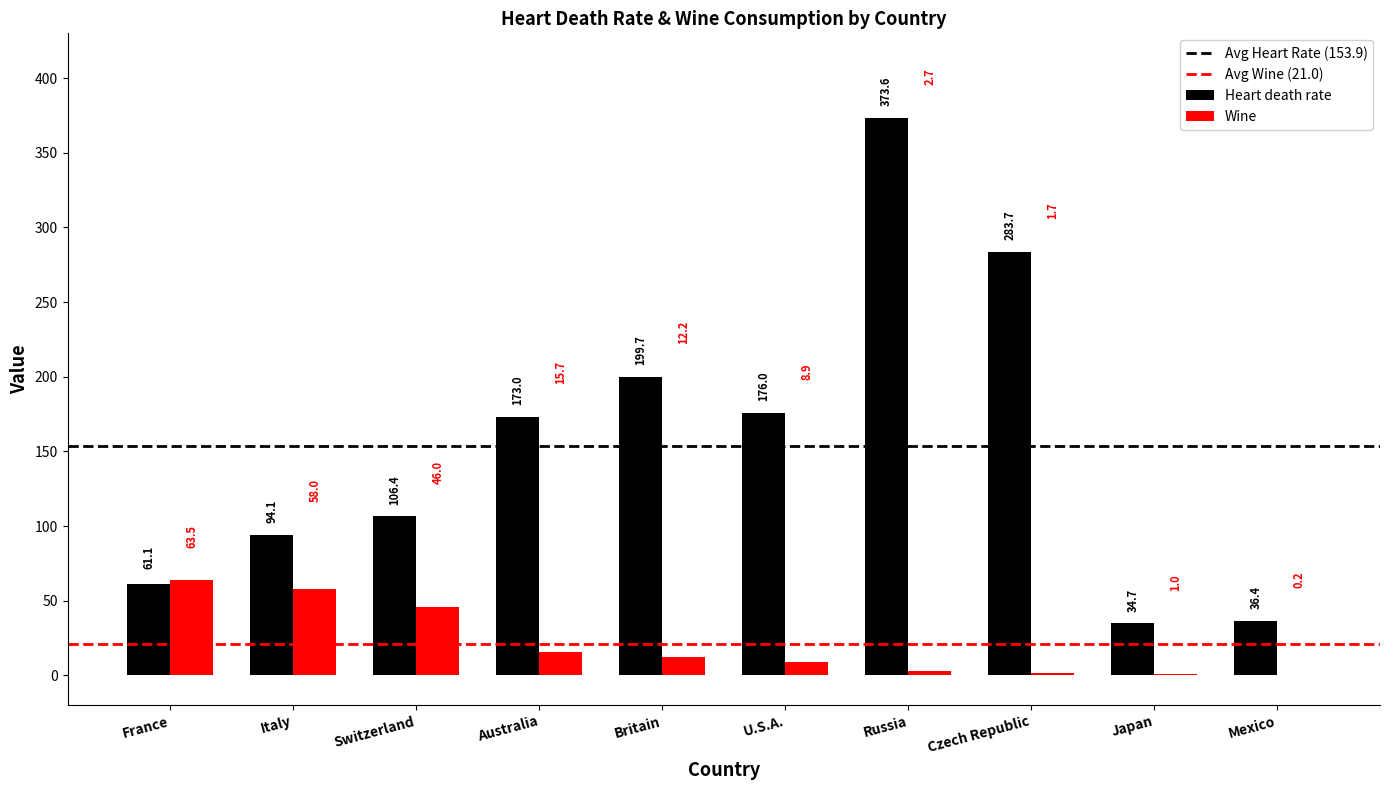

What is the total value across all series at Czech Republic?

285.4